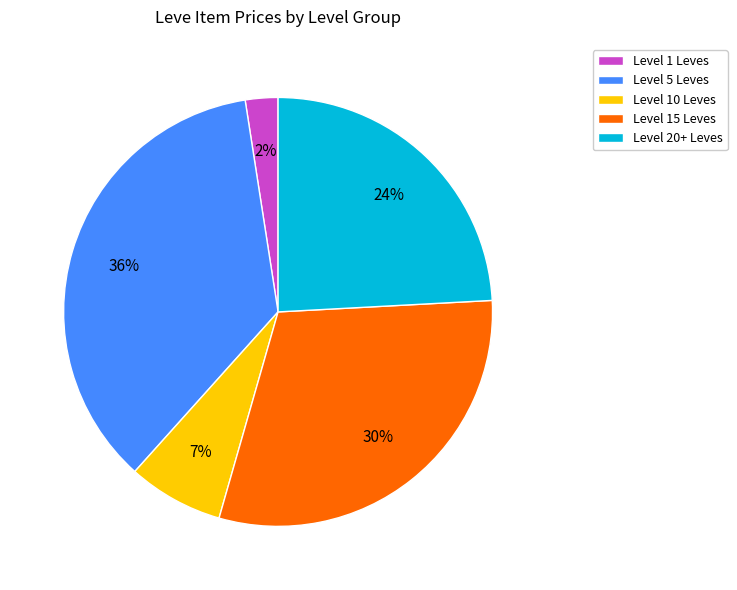

To the nearest percent, what percentage of the pie is Level 10 Leves?

7%